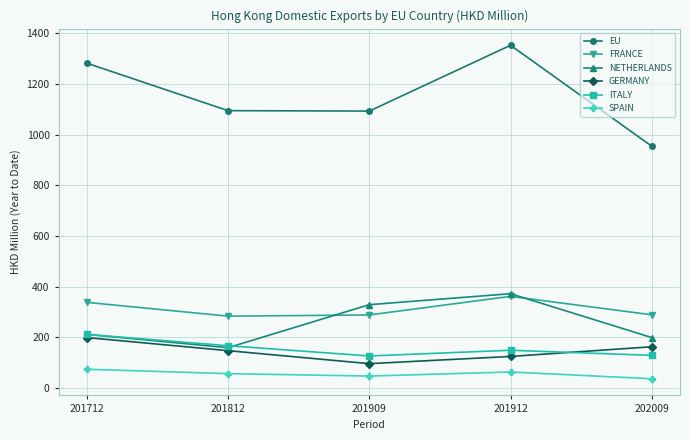

What is the sum of all GERMANY values?

727.0